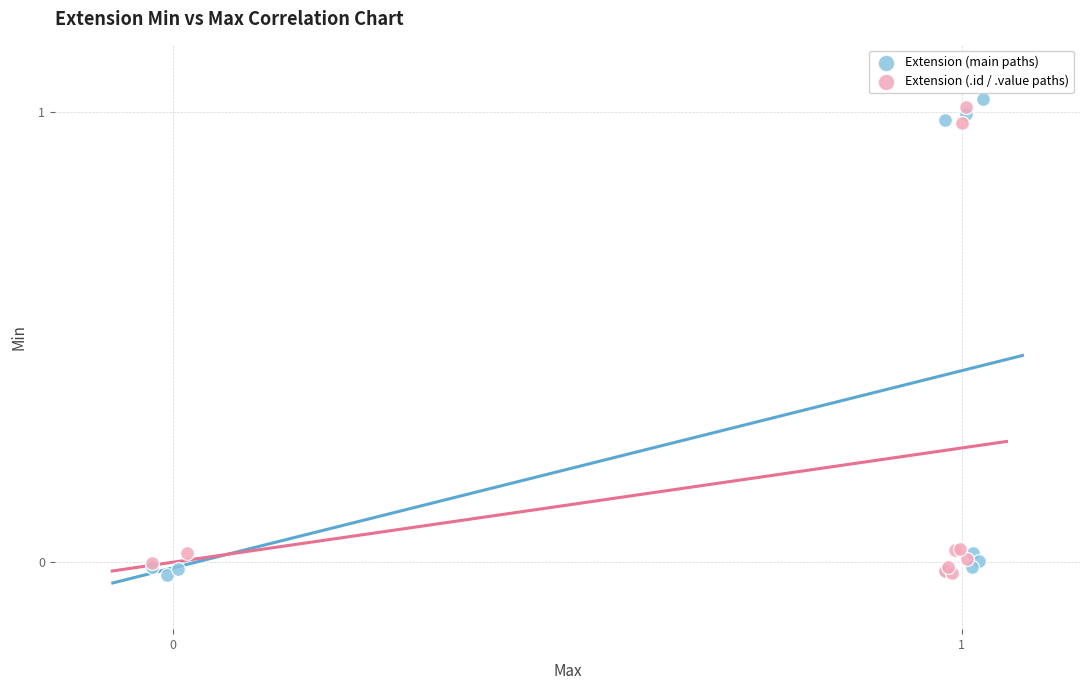

Which series reaches the maximum Y coordinate?

Extension (main paths)